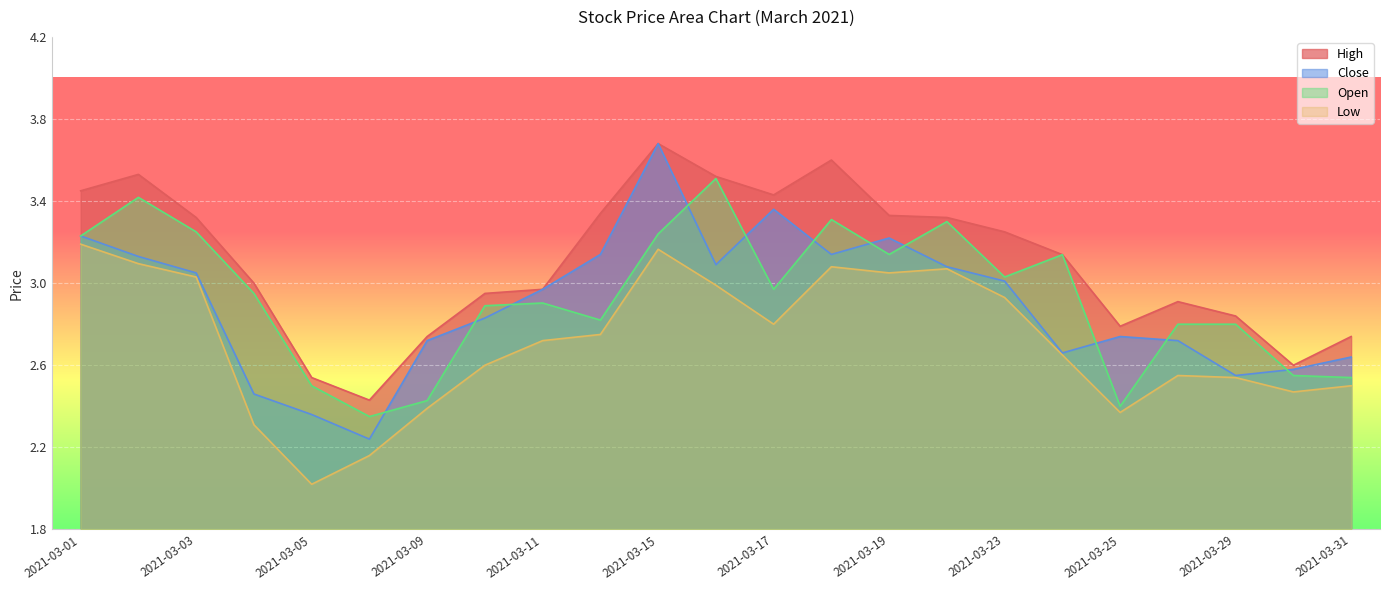

Where is the first local maximum for Close?

2021-03-15